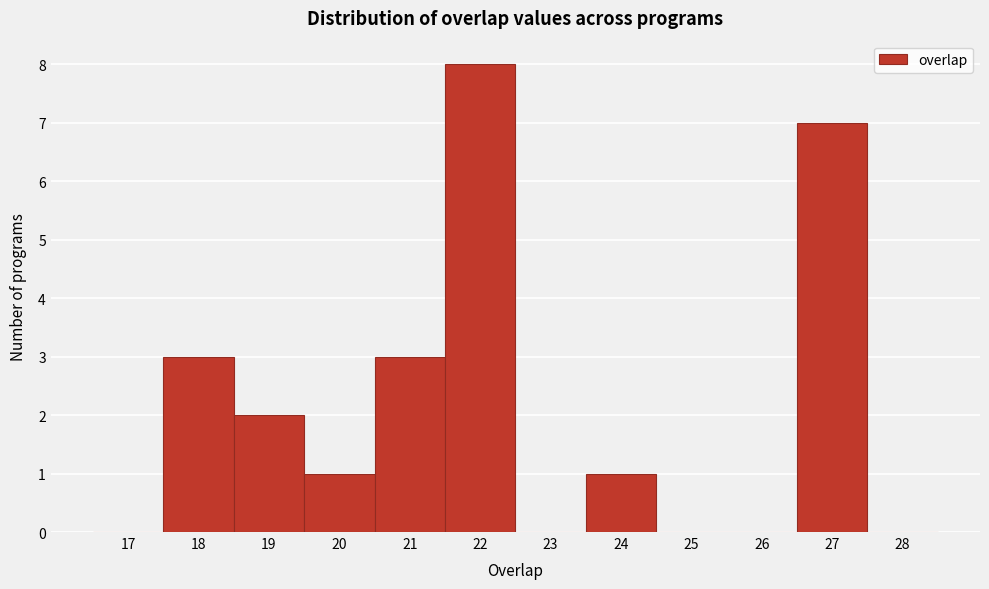

Which range on the x-axis has the tallest bar?

21.5 to 22.5